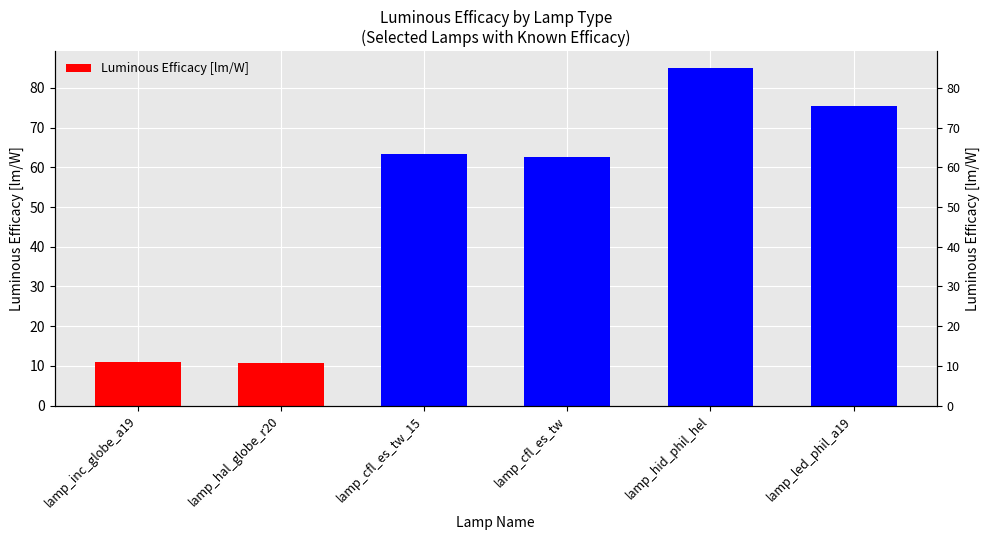

List the labels in order of value, largest first.

lamp_hid_phil_hel, lamp_led_phil_a19, lamp_cfl_es_tw_15, lamp_cfl_es_tw, lamp_inc_globe_a19, lamp_hal_globe_r20